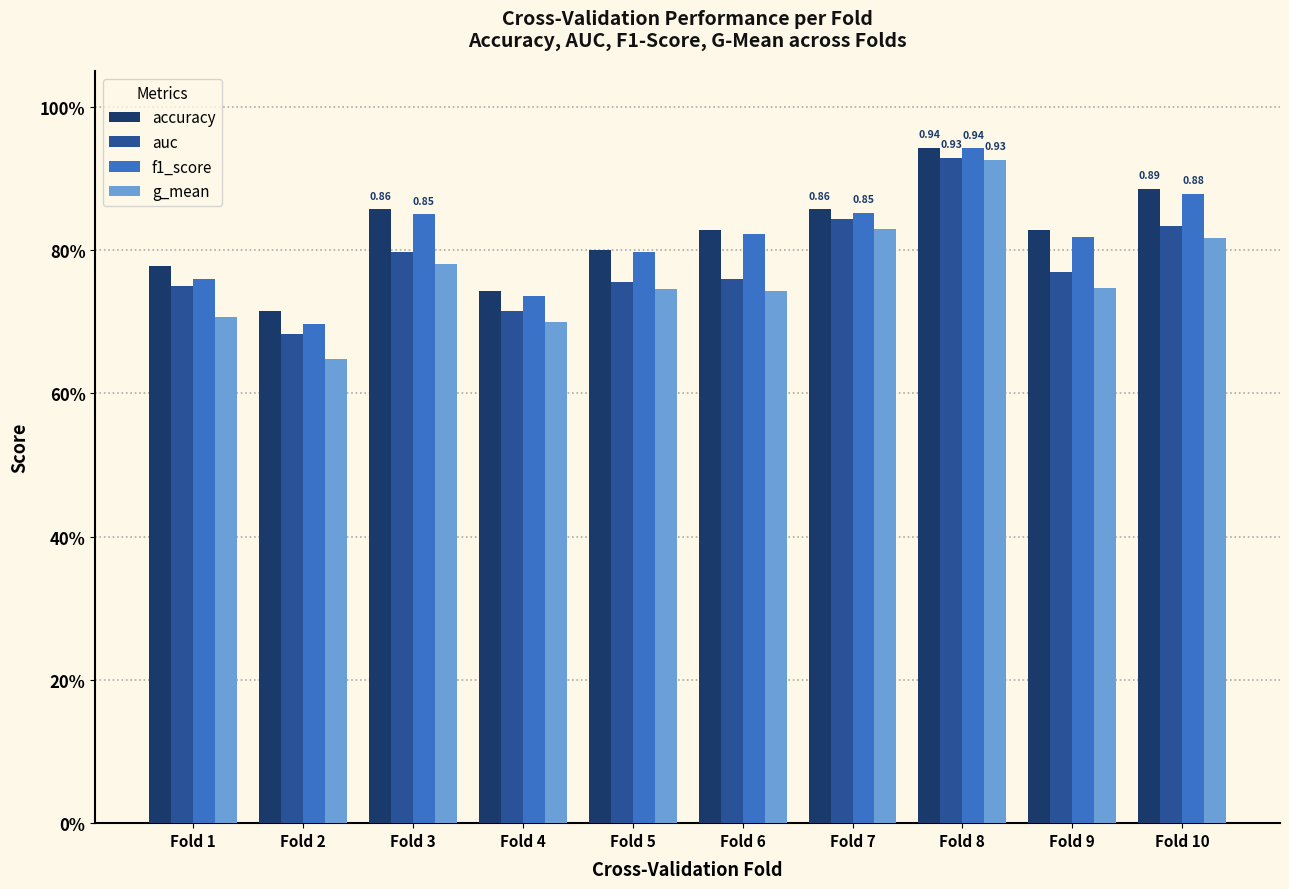

List the series in order of their peak value, lowest first.

g_mean, auc, f1_score, accuracy